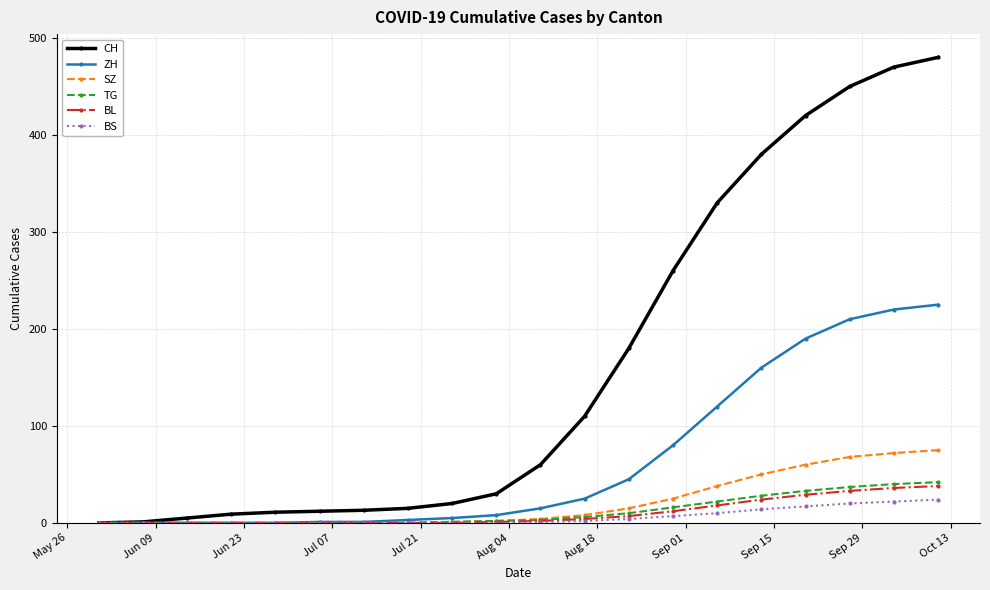

What is the highest value of the BS series?

24